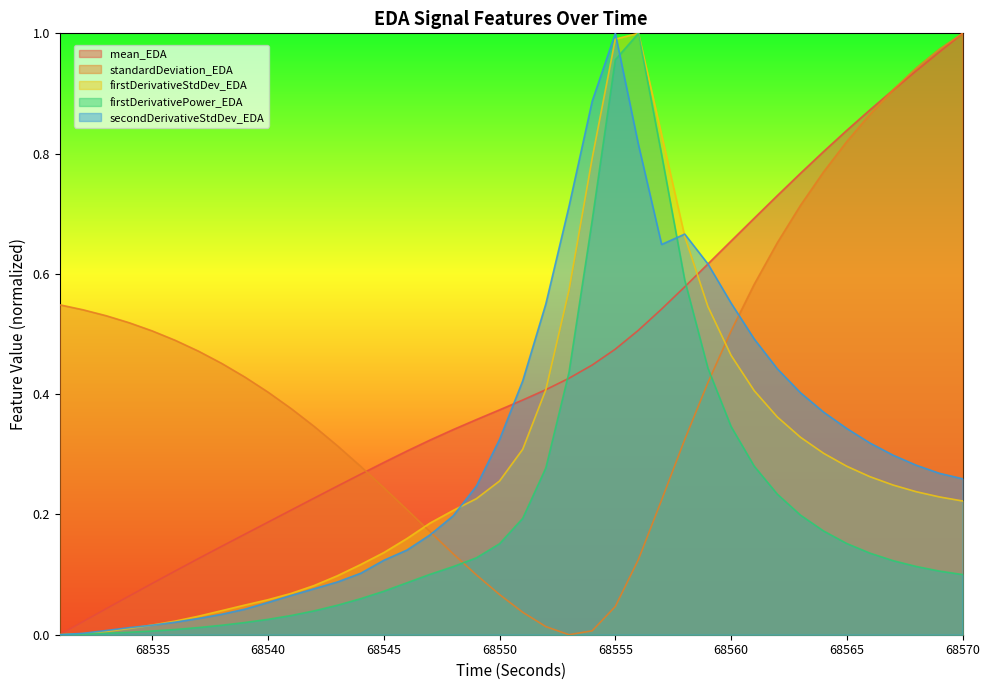

True or false: standardDeviation_EDA and mean_EDA intersect in this chart.

True